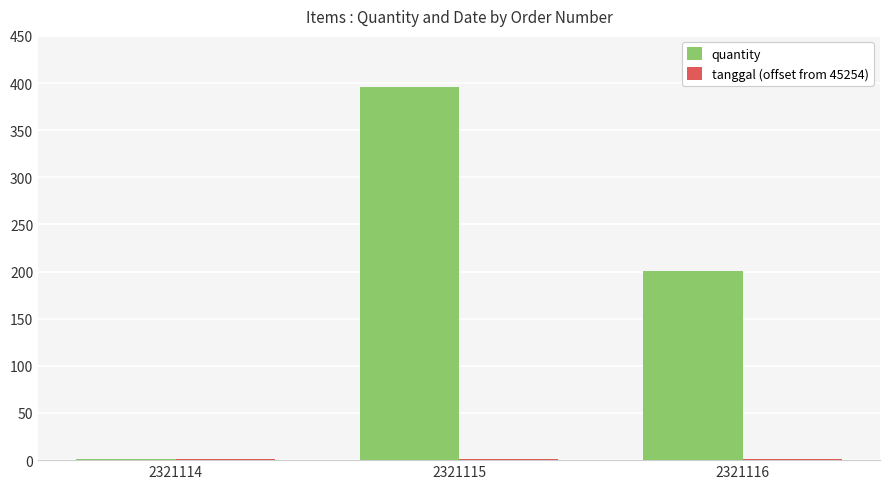

Where does the quantity series first go above 201?

2321115